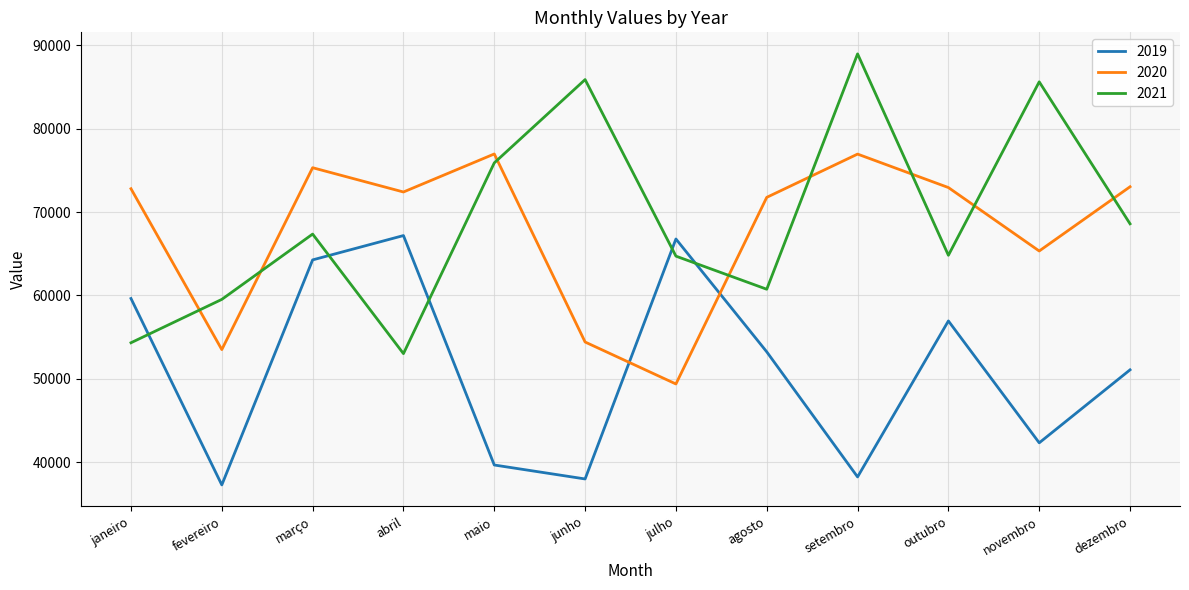

What value does the 2020 series have at novembro, to the nearest 100?

65300